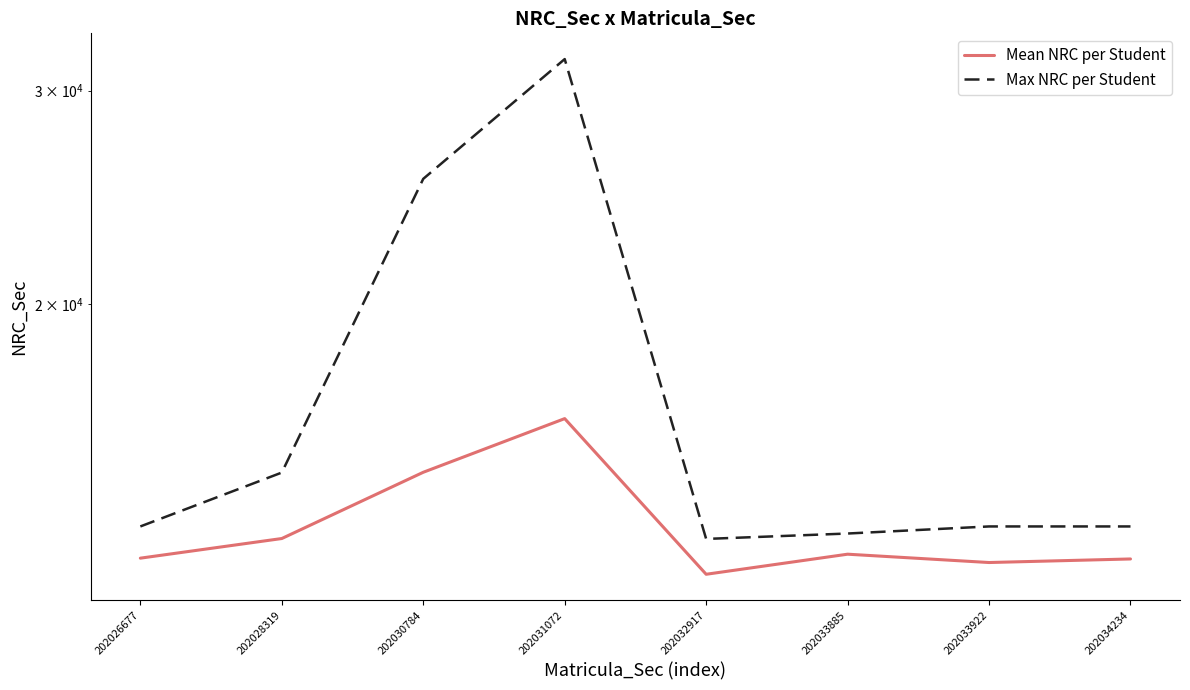

What is the maximum value for Max NRC per Student?

31857.0